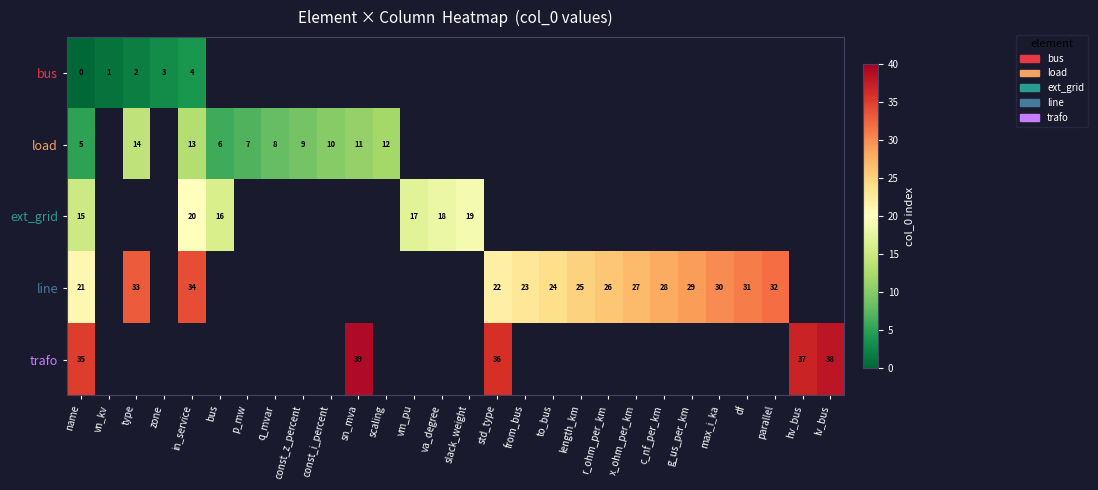

The load series shows 8 at q_mvar. True or false?

True